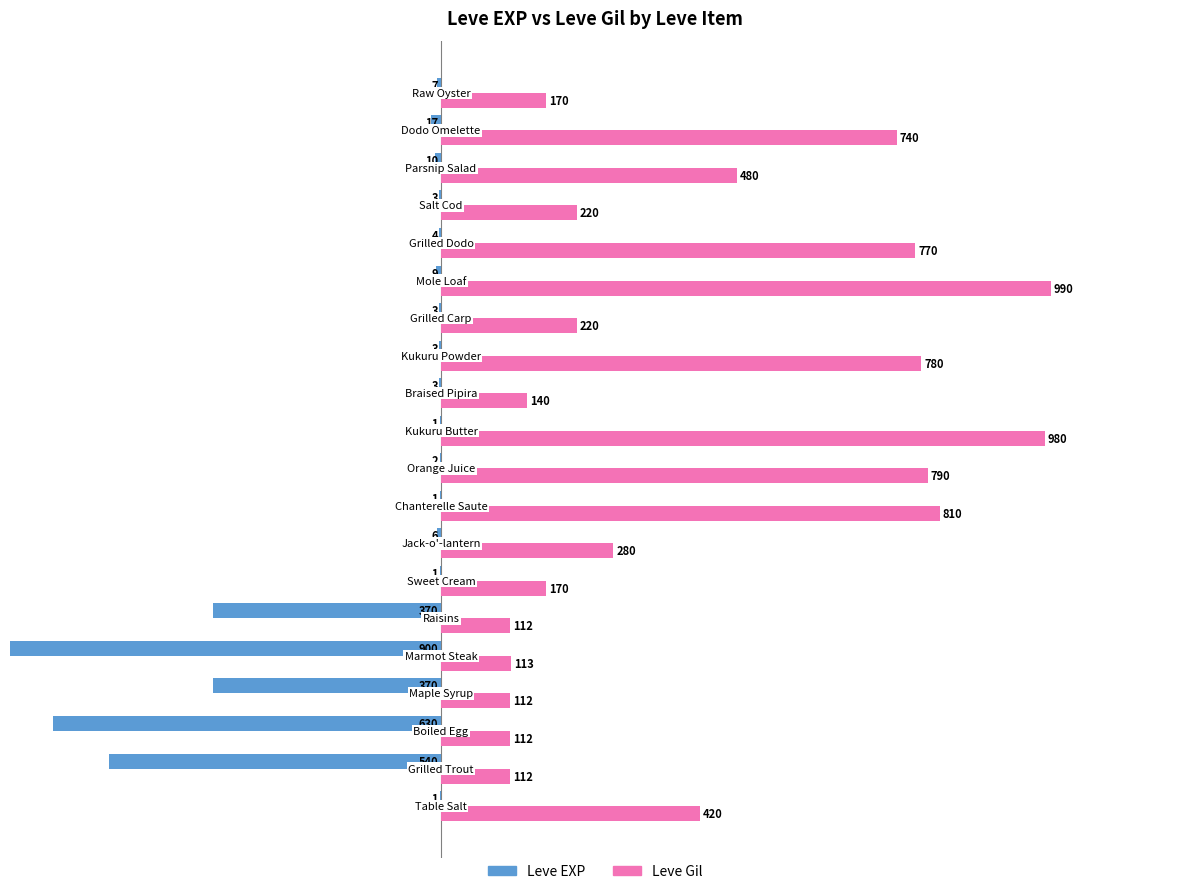

How many groups of bars are there?

20